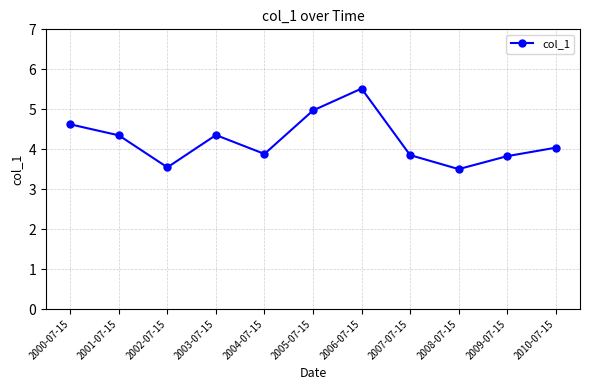

What is the label of the 6th point from the left?

2005-07-15